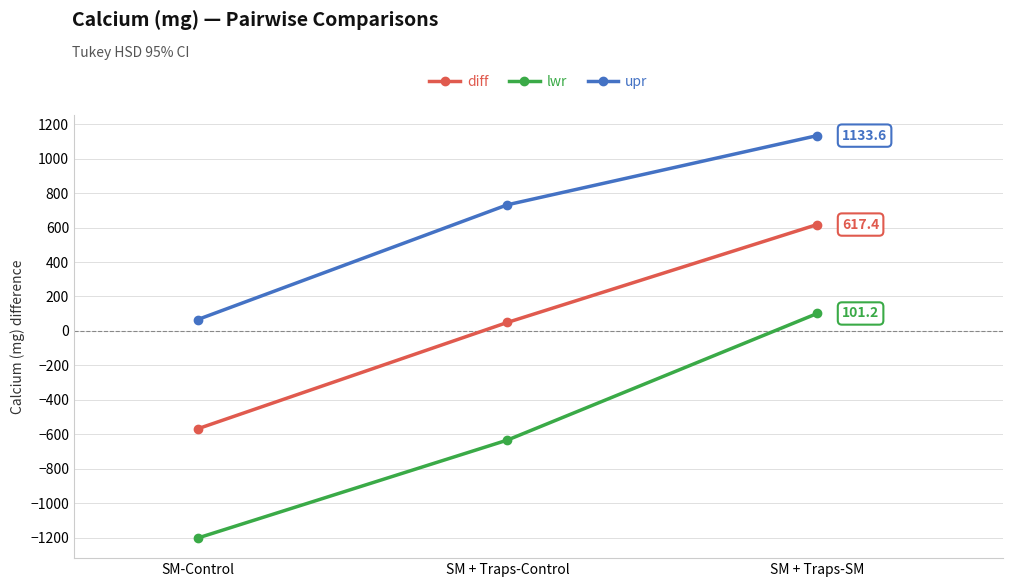

What is the total value across all series at SM + Traps-SM?

1852.3